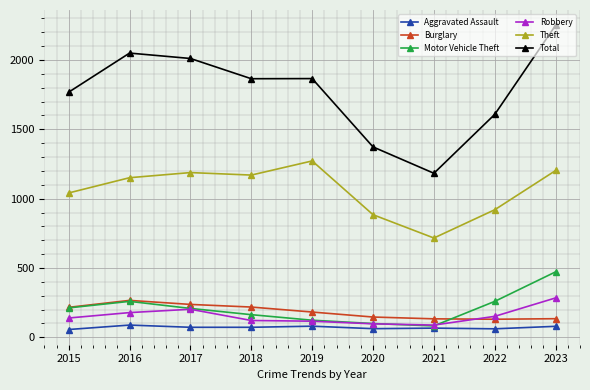

Which series has the widest spread of values?

Total